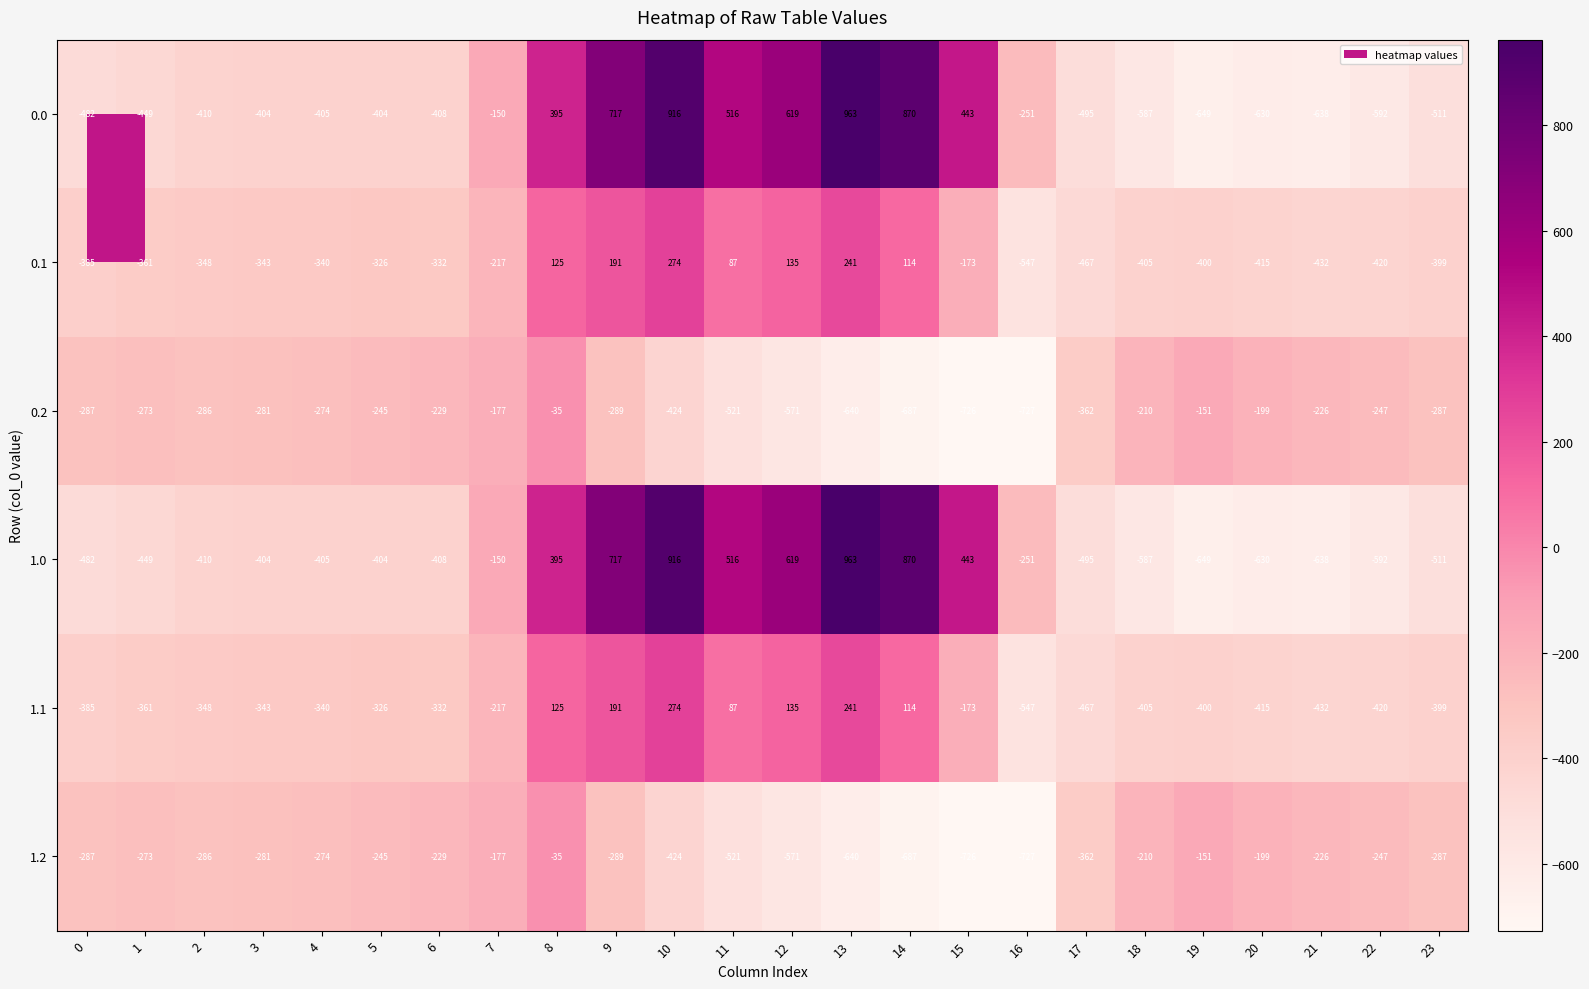

Is it true that 1.2 equals -640 at 13?

True